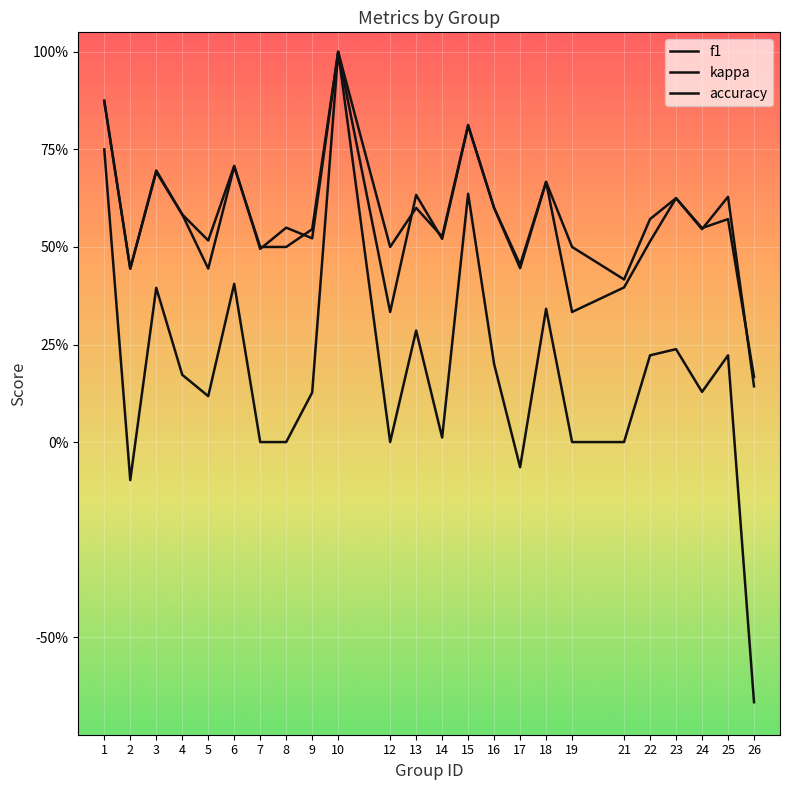

Reading right to left, list all the values displayed in this chart.

f1: 26=0.1	25=0.6	24=0.5	23=0.6	22=0.5	21=0.4	19=0.3	18=0.7	17=0.4	16=0.6	15=0.8	14=0.5	13=0.6	12=0.3	10=1.0	9=0.5	8=0.5	7=0.5	6=0.7	5=0.5	4=0.6	3=0.7	2=0.4	1=0.9
kappa: 26=-0.7	25=0.2	24=0.1	23=0.2	22=0.2	21=0.0	19=0.0	18=0.3	17=-0.1	16=0.2	15=0.6	14=0.0	13=0.3	12=0.0	10=1.0	9=0.1	8=0.0	7=0.0	6=0.4	5=0.1	4=0.2	3=0.4	2=-0.1	1=0.8
accuracy: 26=0.2	25=0.6	24=0.5	23=0.6	22=0.6	21=0.4	19=0.5	18=0.7	17=0.5	16=0.6	15=0.8	14=0.5	13=0.6	12=0.5	10=1.0	9=0.5	8=0.5	7=0.5	6=0.7	5=0.4	4=0.6	3=0.7	2=0.4	1=0.9